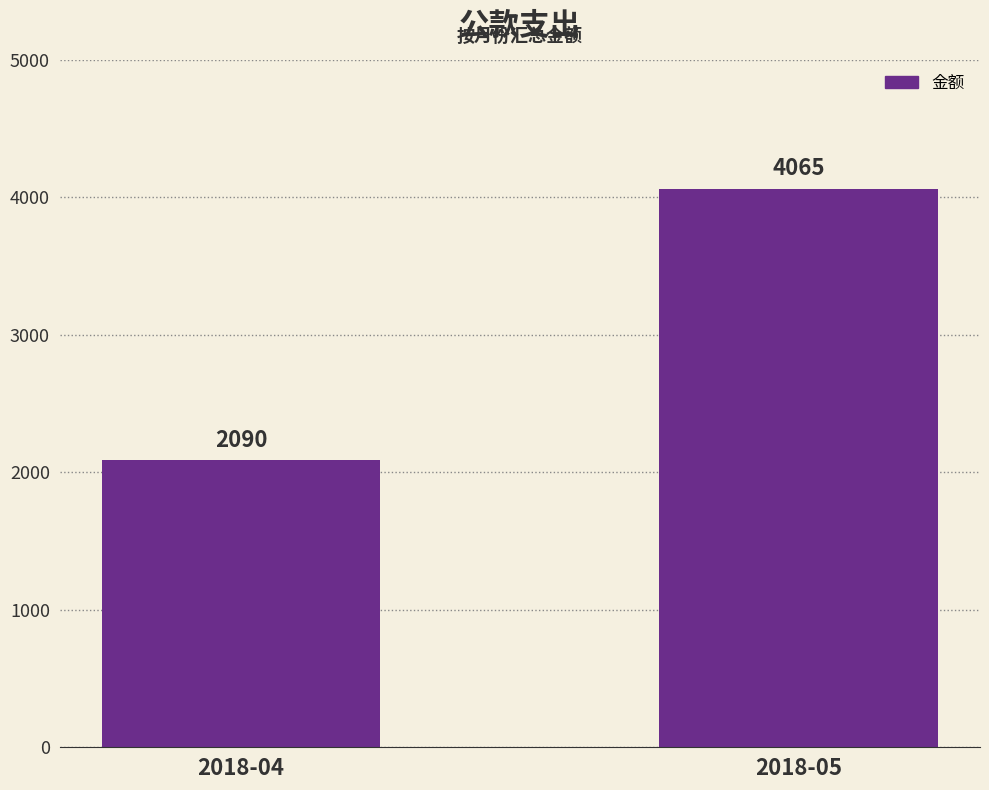

List the labels in order of value, largest first.

2018-05, 2018-04